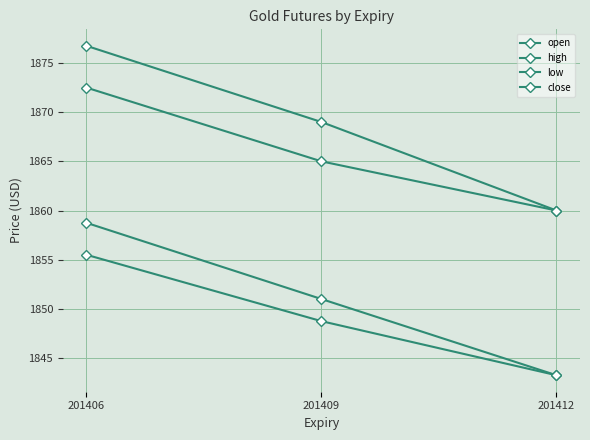

Does the chart have visible grid lines?

Yes